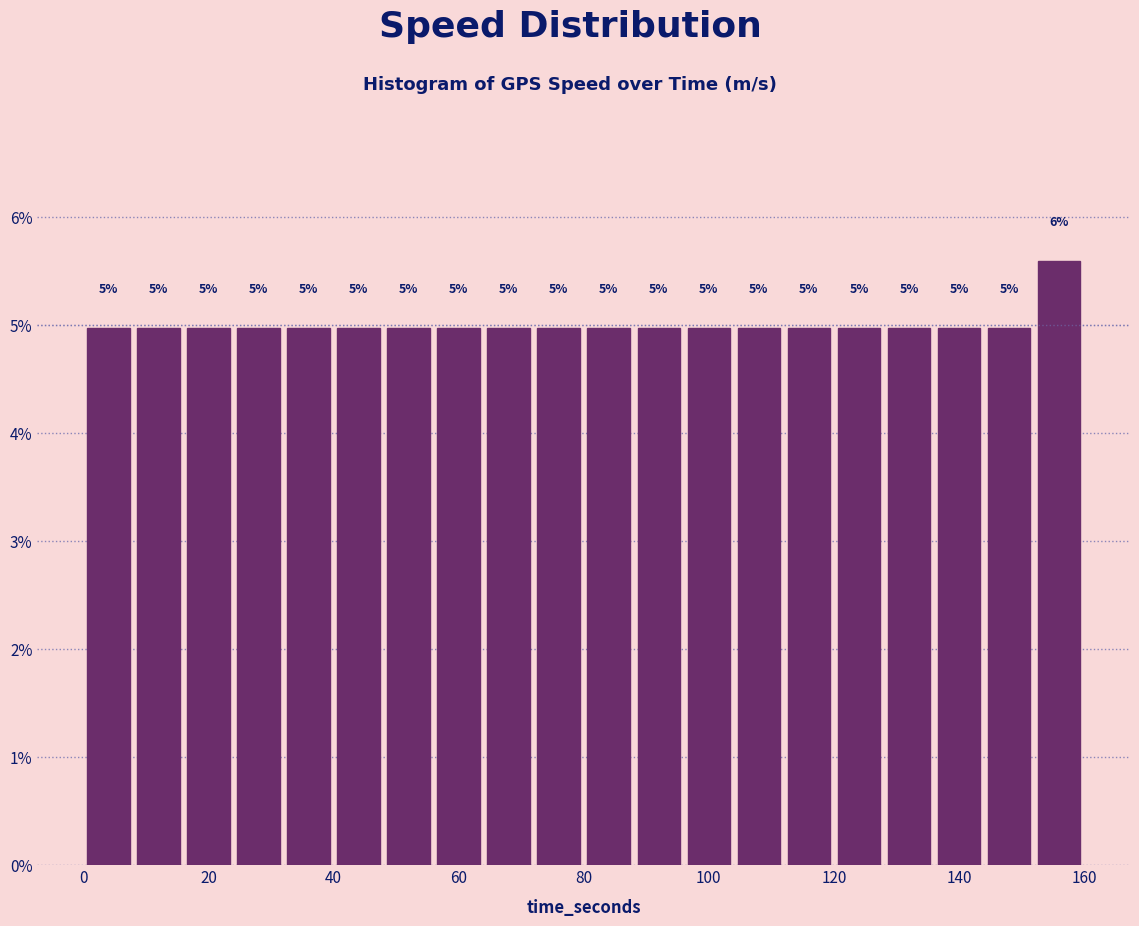

Read against the x-axis, roughly where is the centre of the tallest bar?

156